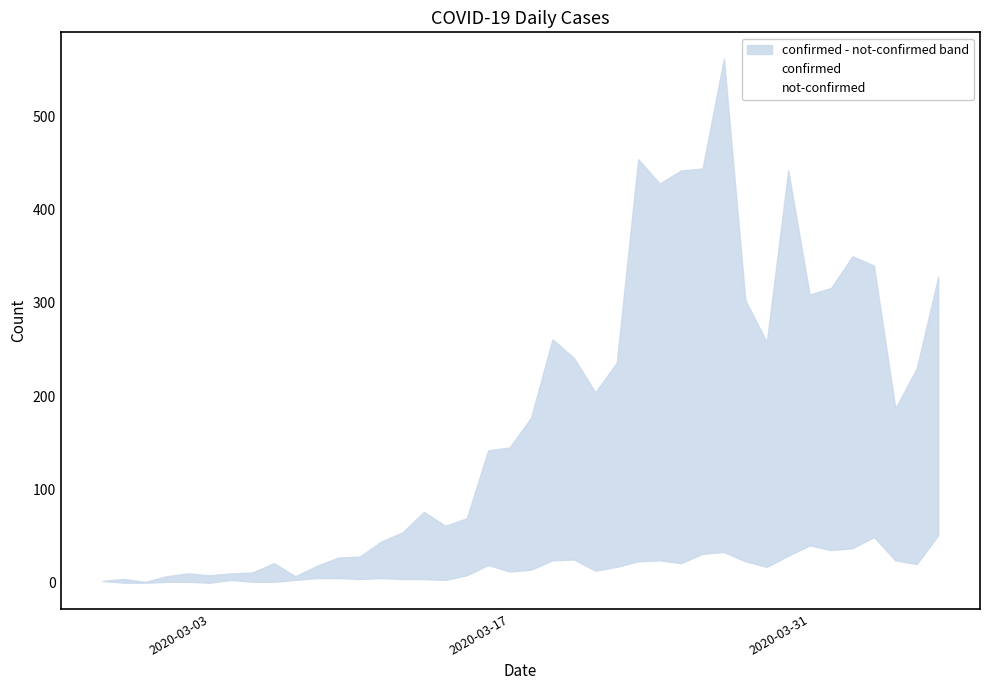

How many categories are shown in the chart?

40